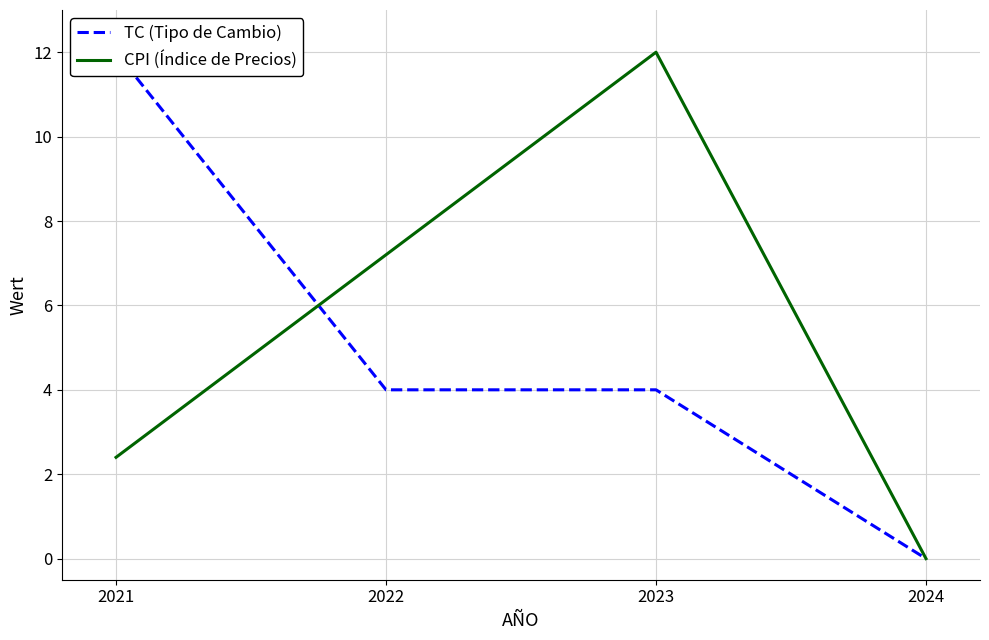

At which category does CPI (Índice de Precios) reach its first local peak?

2023